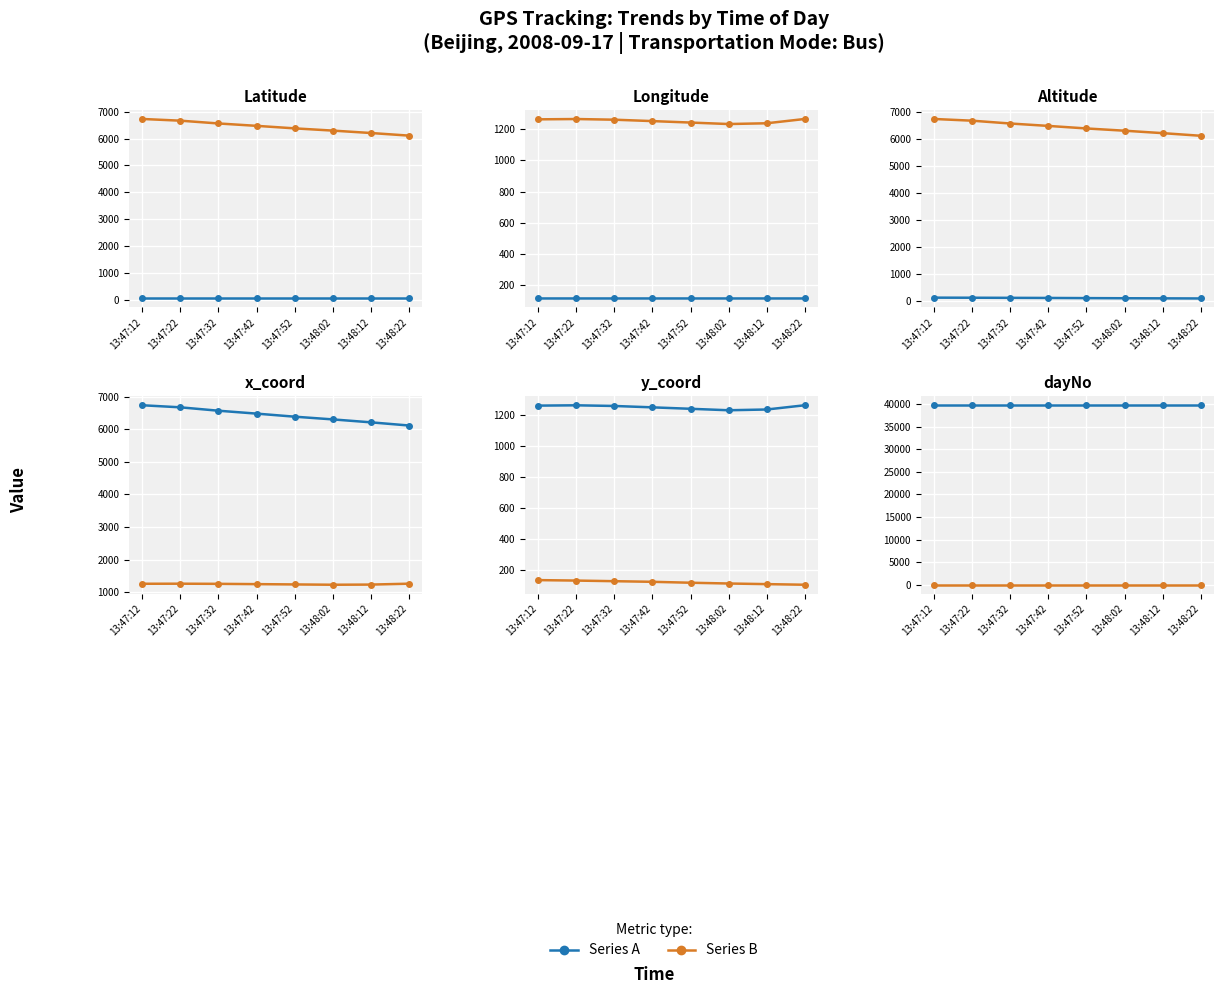

Between 13:47:12 and 13:48:12, which series saw the biggest shift?

Series A